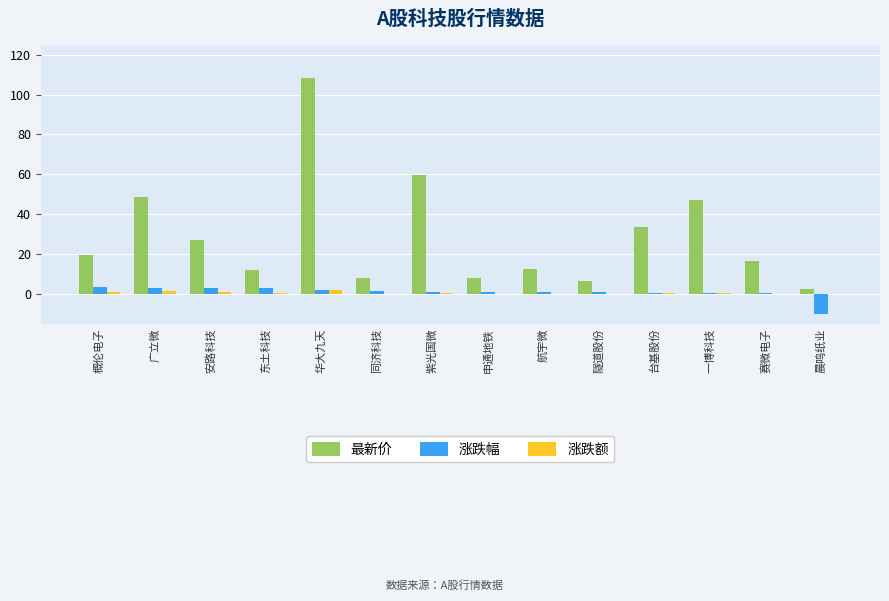

Where does the 最新价 series first go above 19?

概伦电子